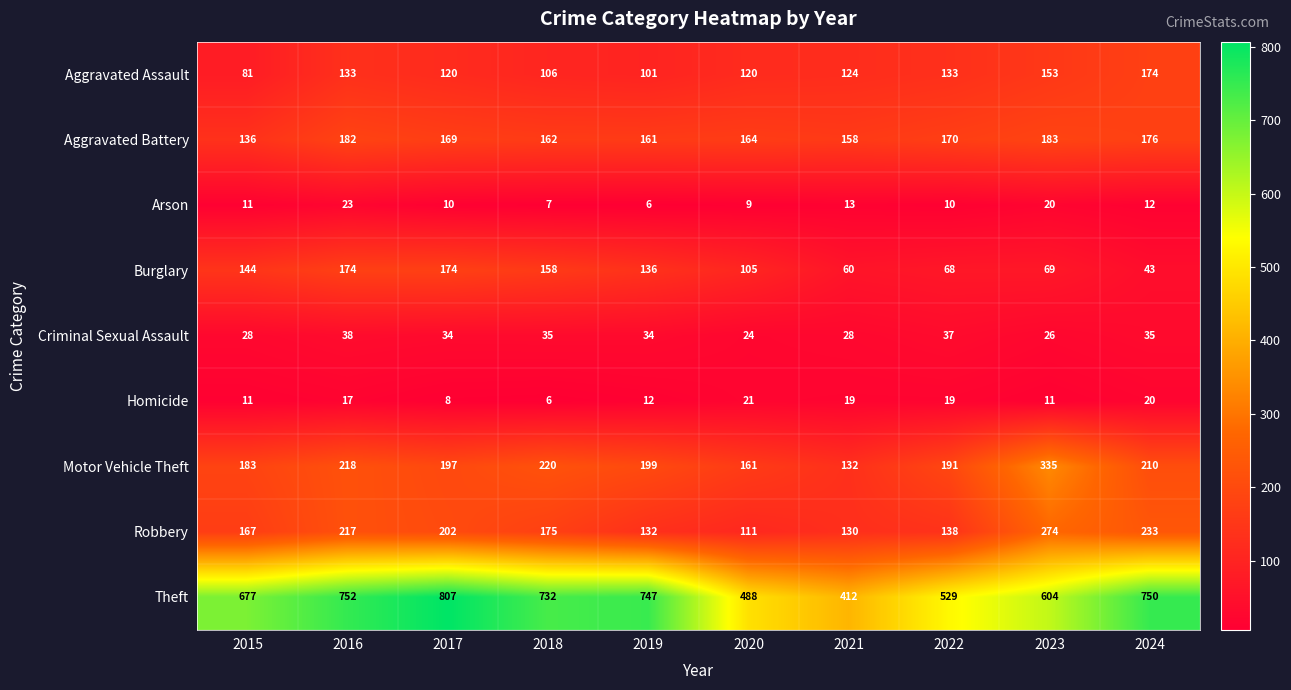

Is the value of Homicide at 2019 greater than the value of Burglary at 2021?

No